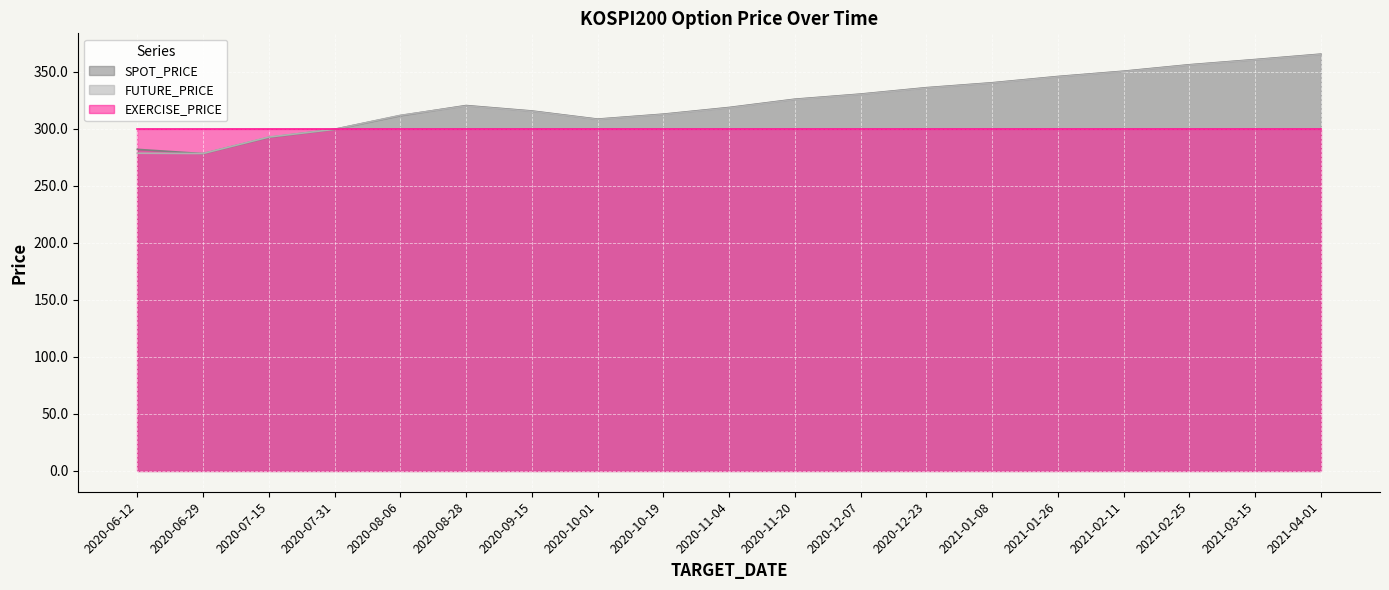

At which label does SPOT_PRICE first exceed 320?

2020-08-28